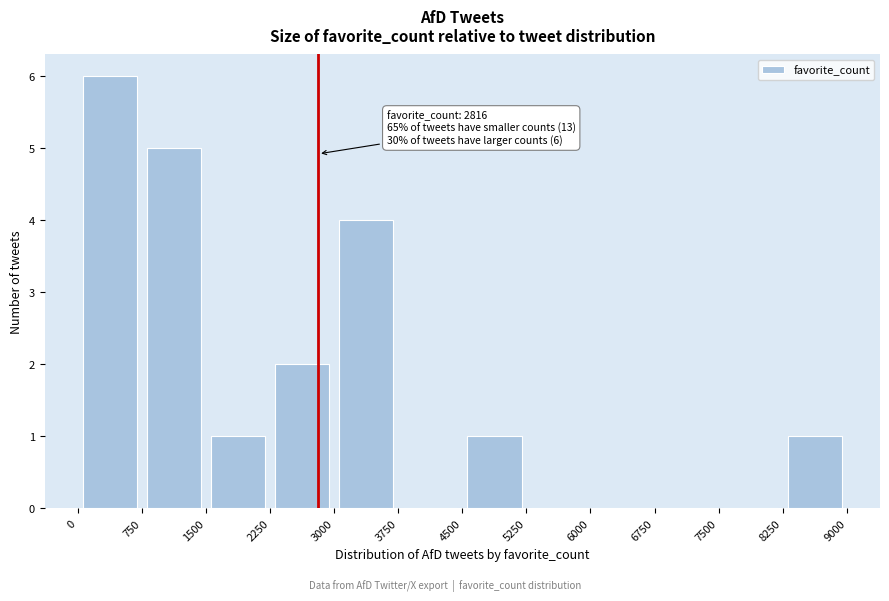

Over which range of the x-axis is the bar tallest?

0 to 750